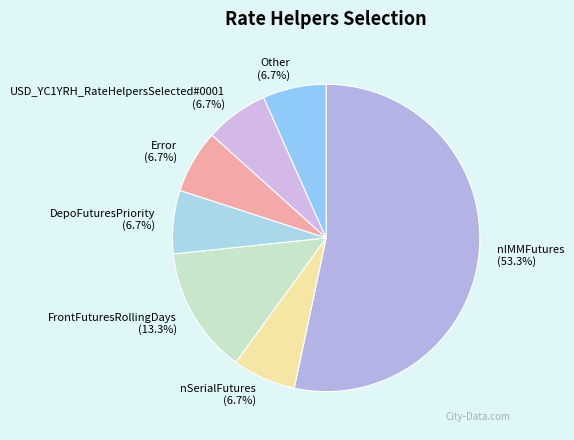

Which category has the biggest portion of the pie?

nIMMFutures